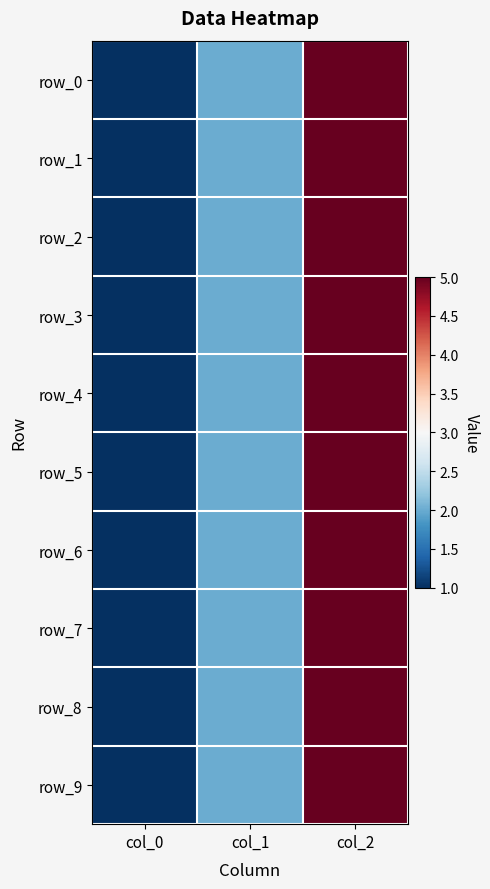

Is the value of row_0 at col_2 greater than the value of row_8 at col_0?

Yes